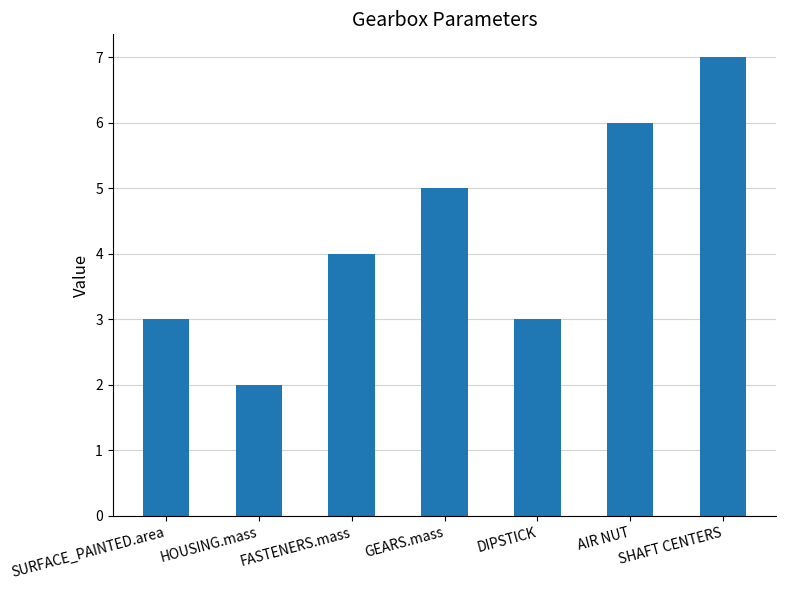

Does the chart contain any negative values?

No